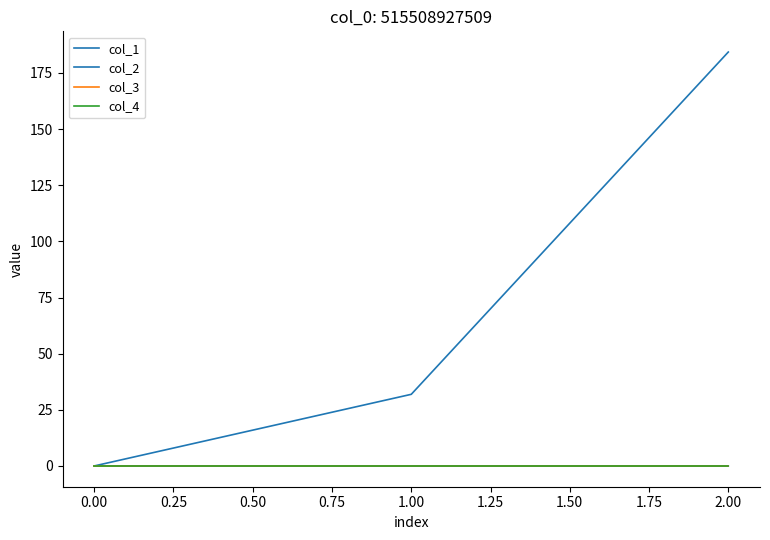

What is the sum of all col_1 values?

216.2